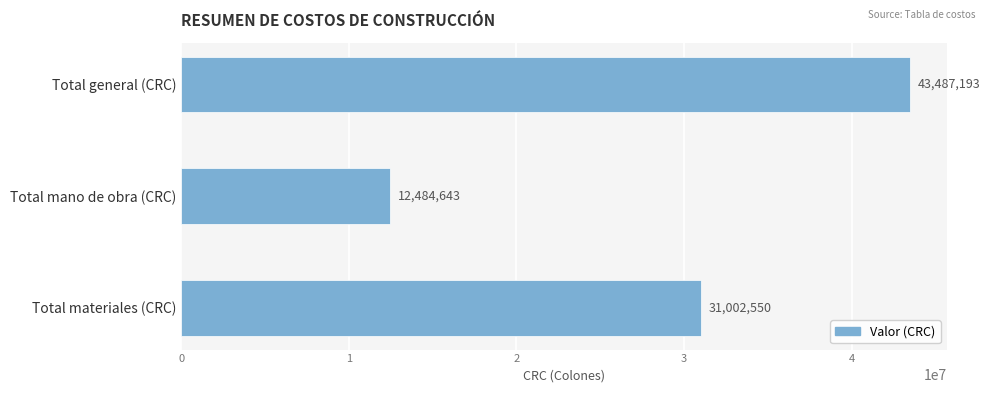

What is the change in value from Total materiales (CRC) to Total mano de obra (CRC)?

-18517907